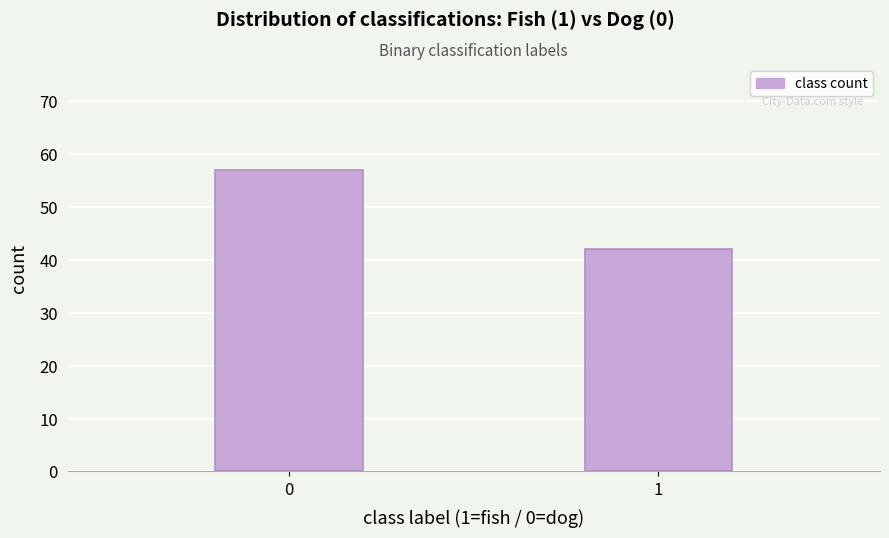

Reading left to right, extract all data points from this chart.

0=57	1=42